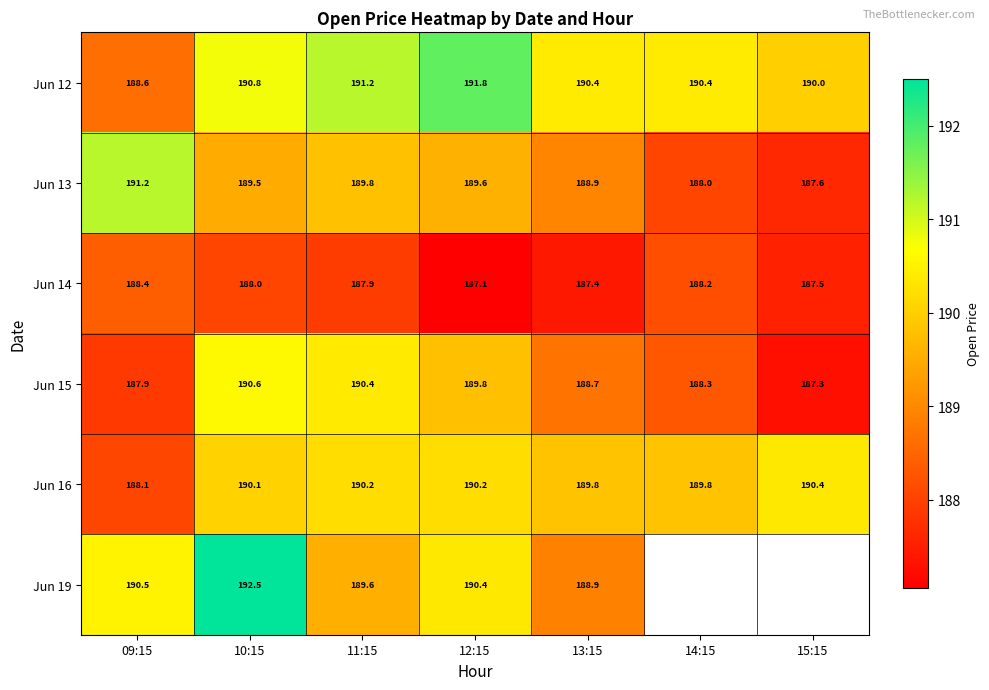

At which label does Jun 15 first exceed 188?

10:15